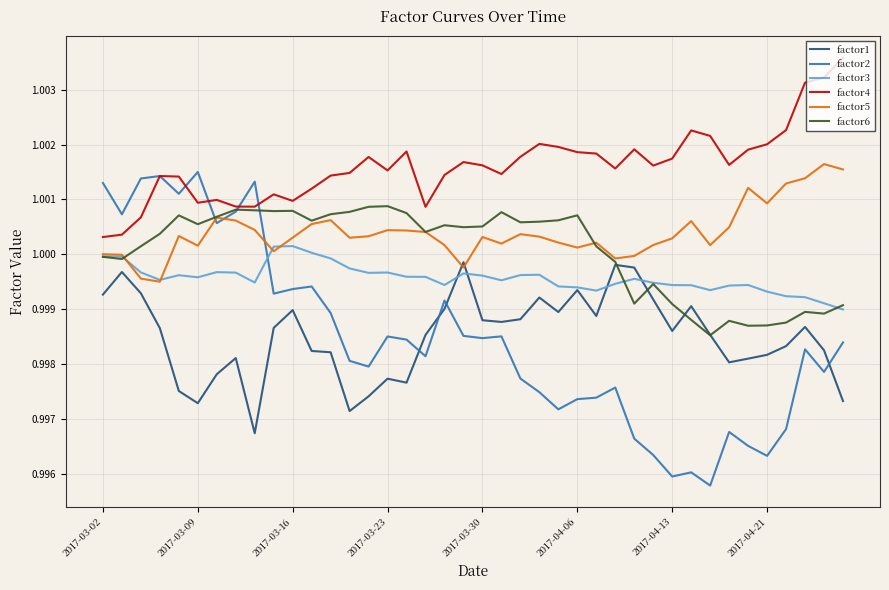

True or false: factor5 and factor4 intersect in this chart.

False